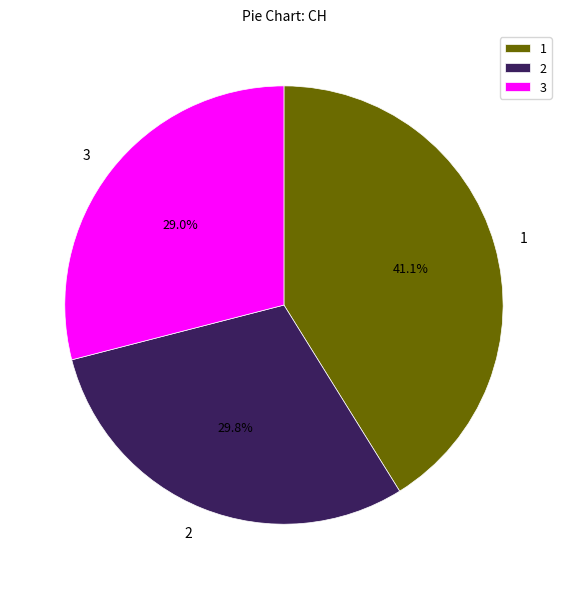

Count the number of slices in the pie.

3